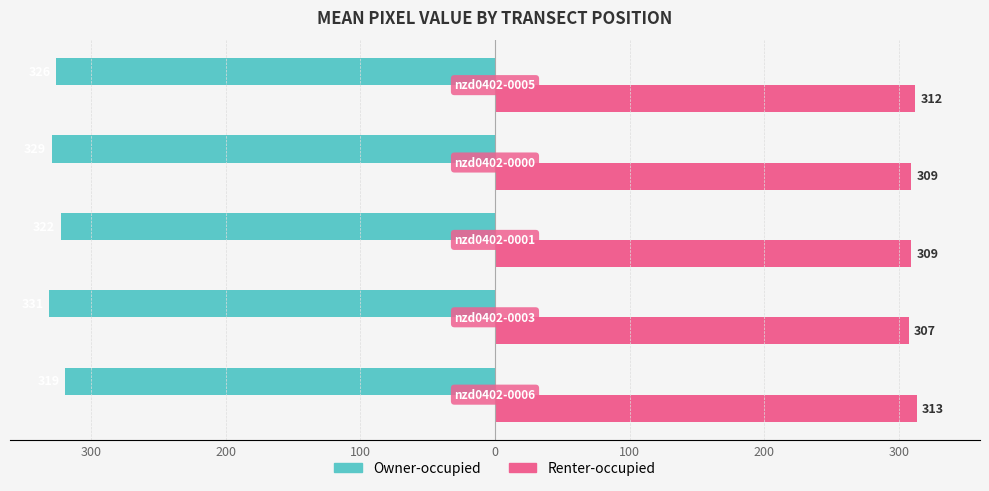

What are all the series names shown in the legend?

Owner-occupied, Renter-occupied